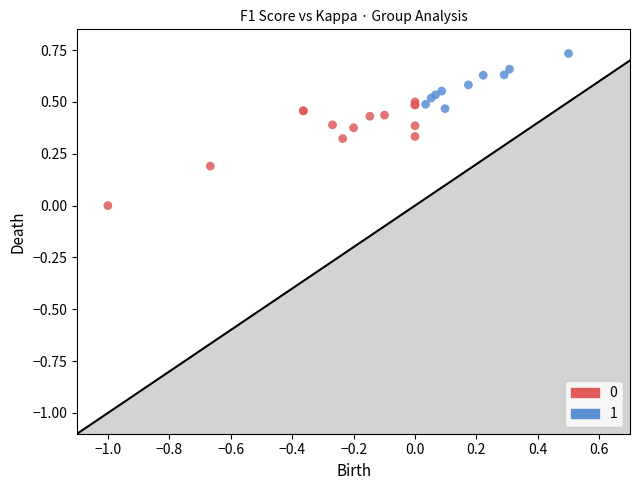

What are all the series names shown in the legend?

0, 1